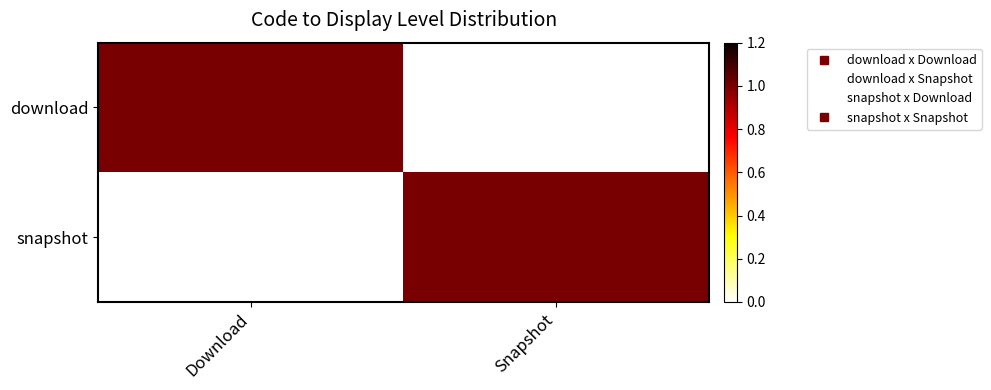

What is the spread (max minus min) of values at Download?

1